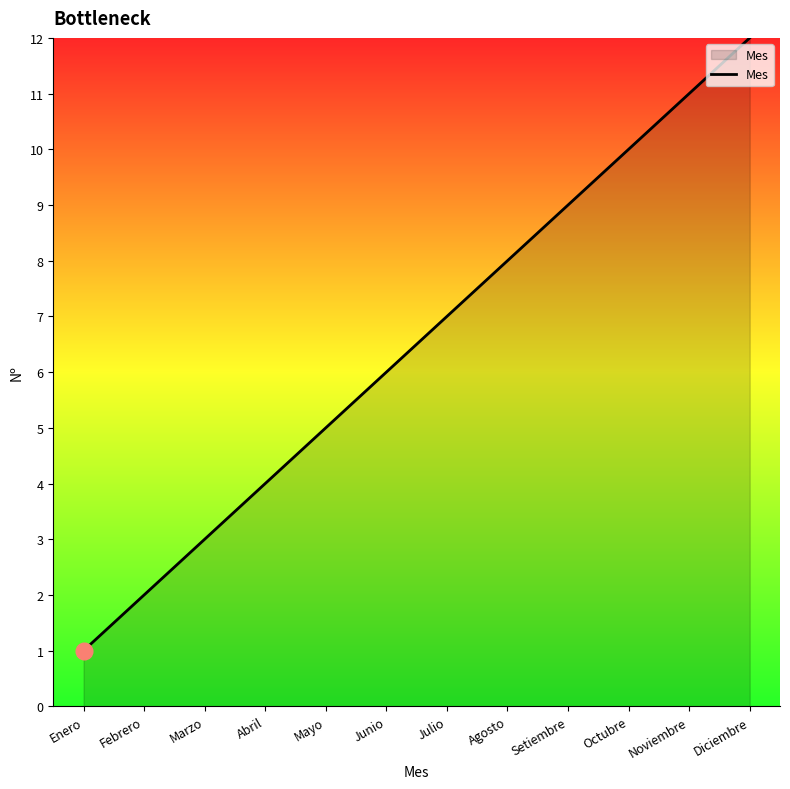

What value does the data have at Setiembre, to the nearest 5?

10